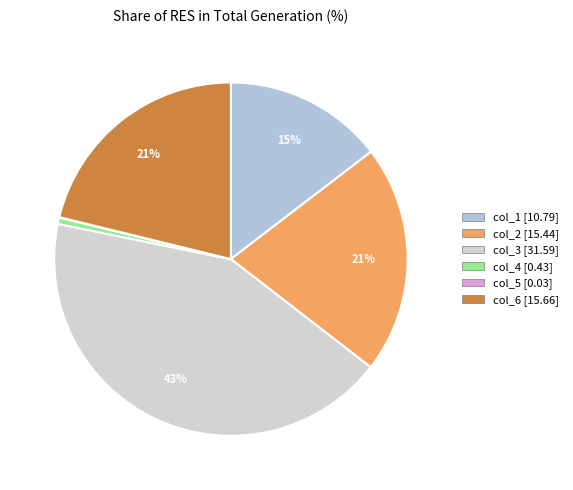

To the nearest percent, what percentage of the pie is col_2?

21%